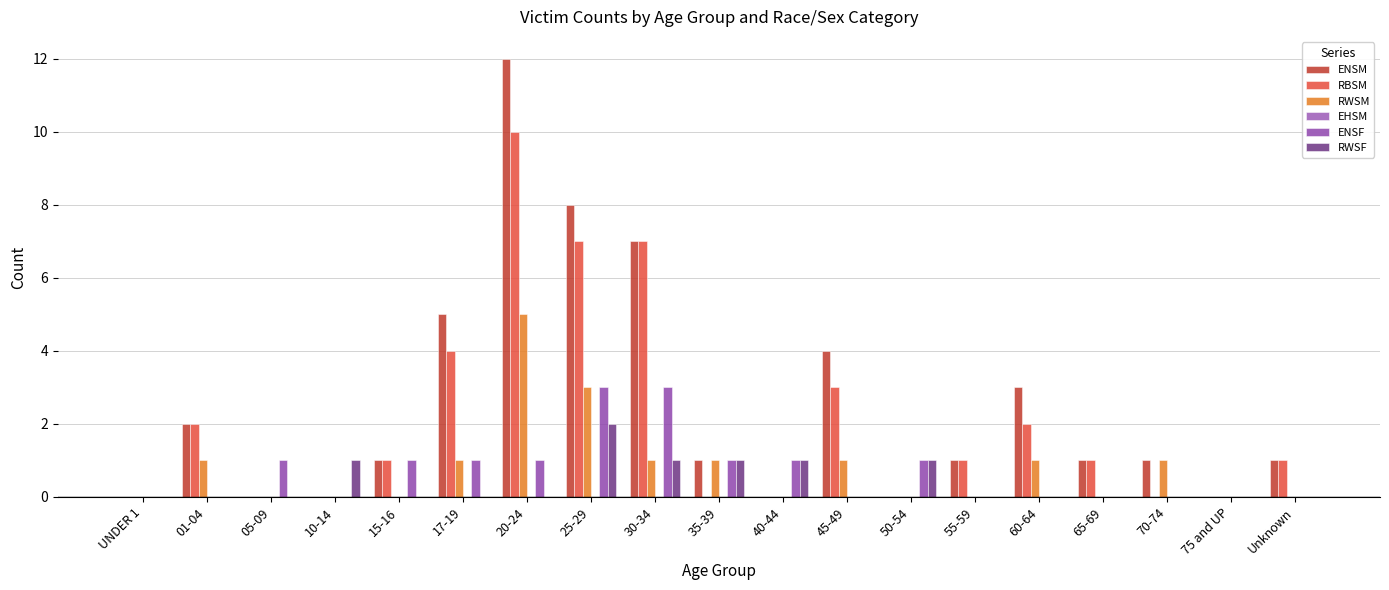

At which category is the sum across all series the highest?

20-24